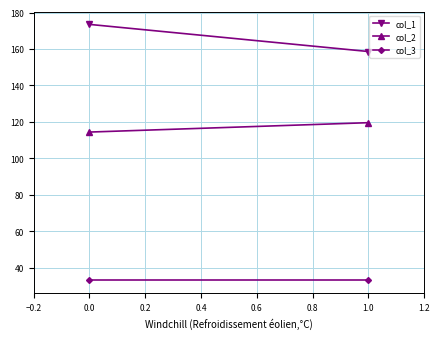

What is the sum of all col_3 values?

66.0